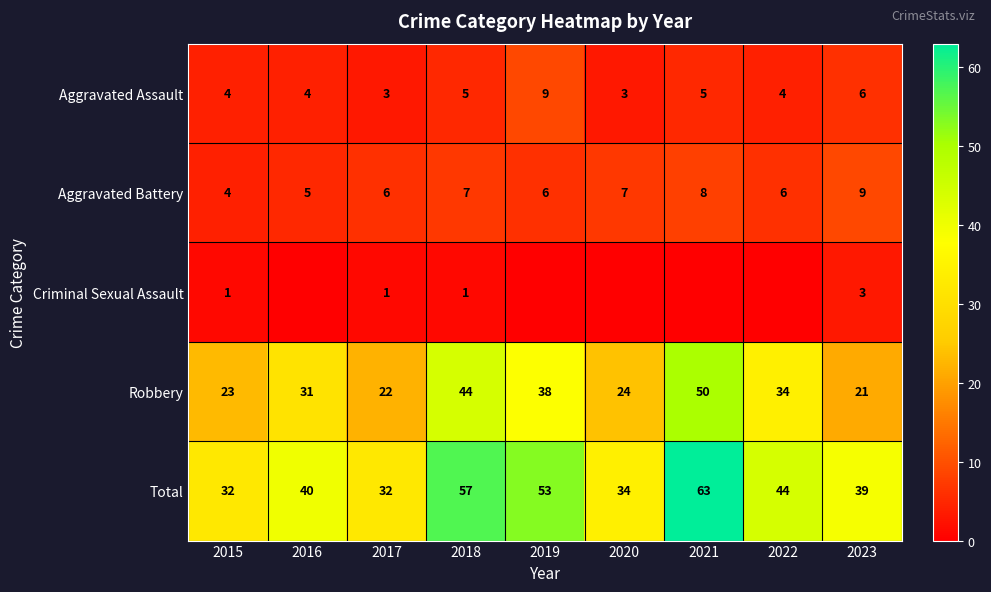

Count the Aggravated Assault values in the range 4 to 5.

5